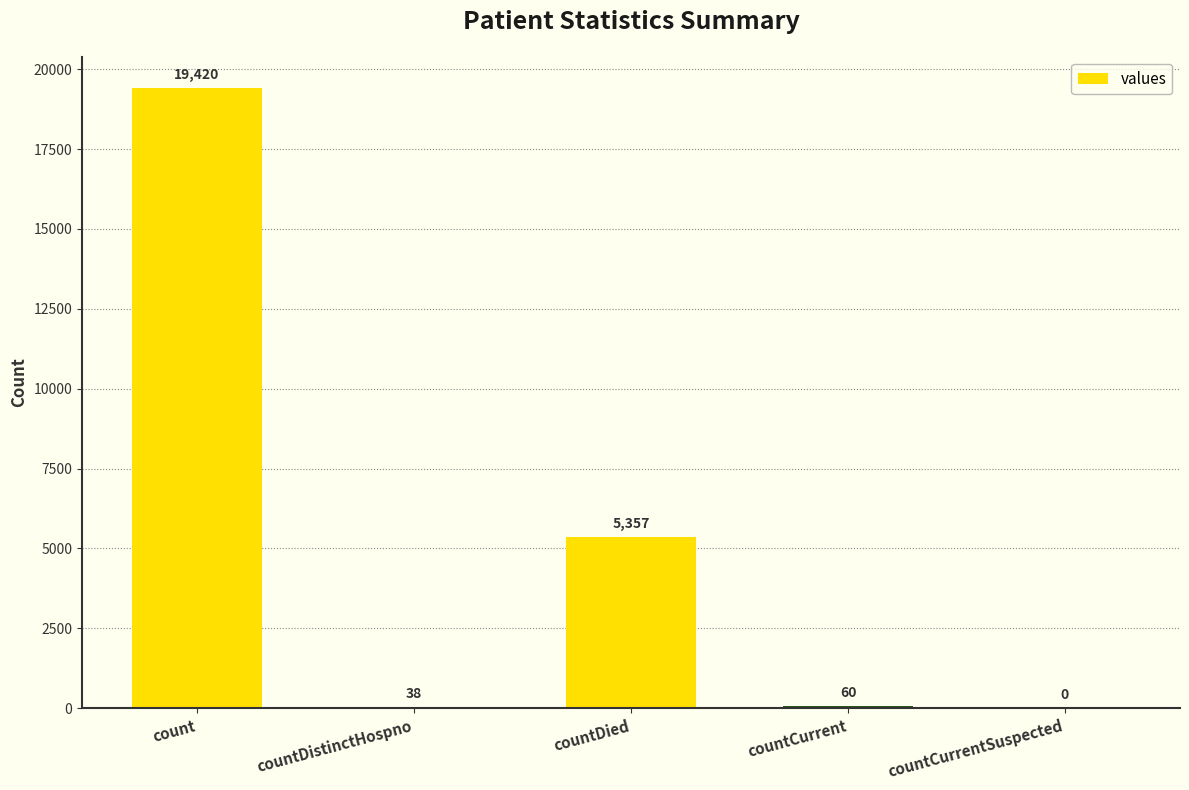

Which has a higher value, countCurrent or countDied?

countDied